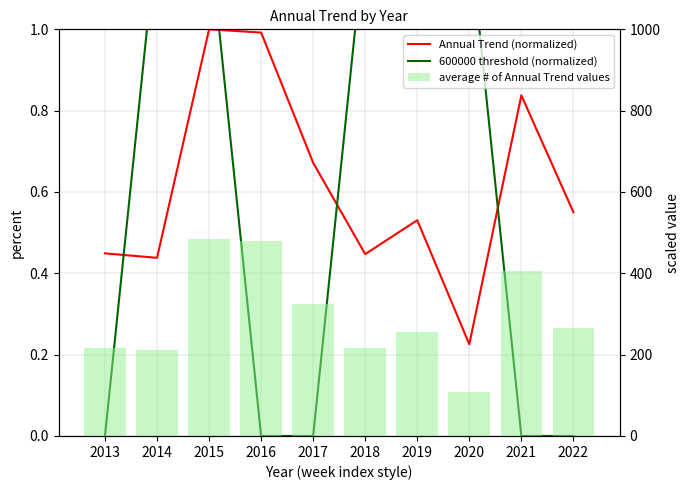

Is it true that Annual Trend (normalized) equals 1.4 at 2016?

False